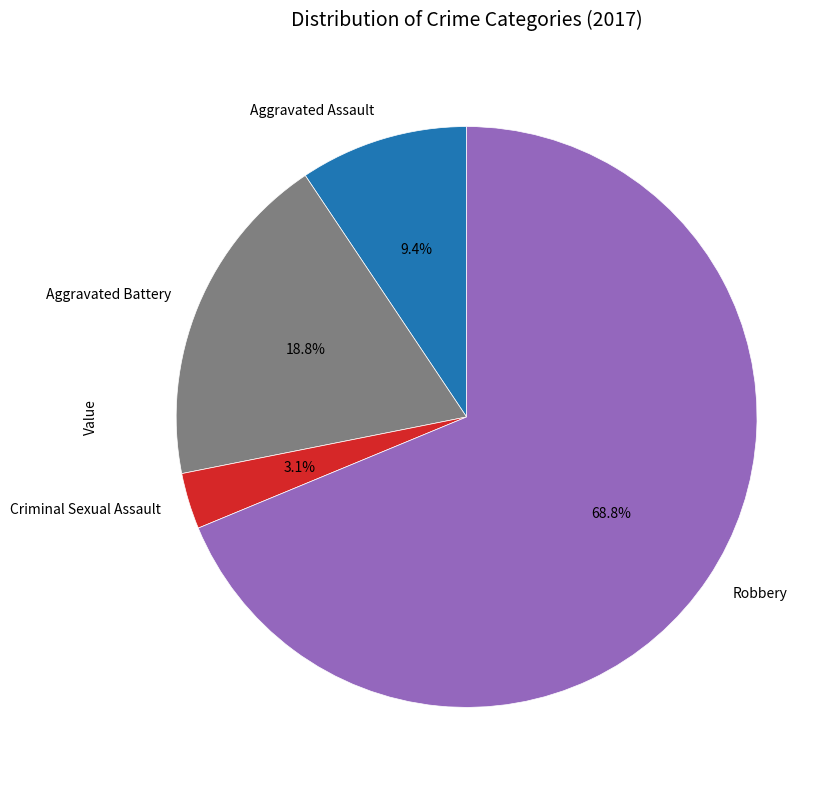

The Criminal Sexual Assault slice represents 3% of the pie. True or false?

True